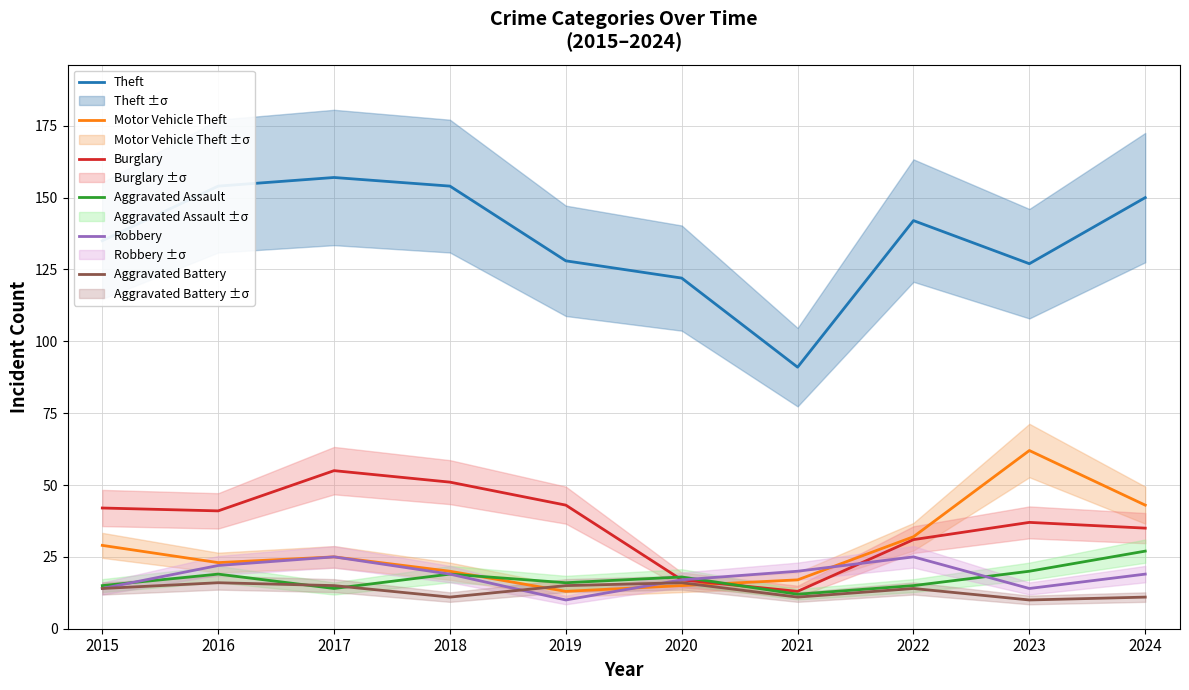

At 2015, list the series in order from largest to smallest.

Theft, Burglary, Motor Vehicle Theft, Aggravated Assault, Robbery, Aggravated Battery